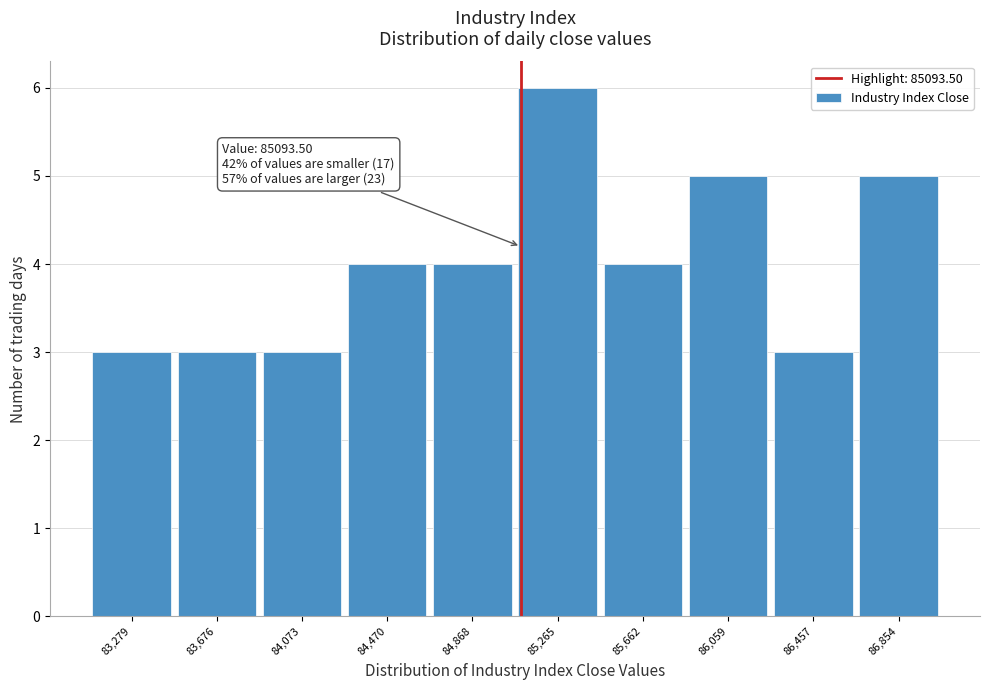

Which range on the x-axis has the tallest bar?

85050 to 85450